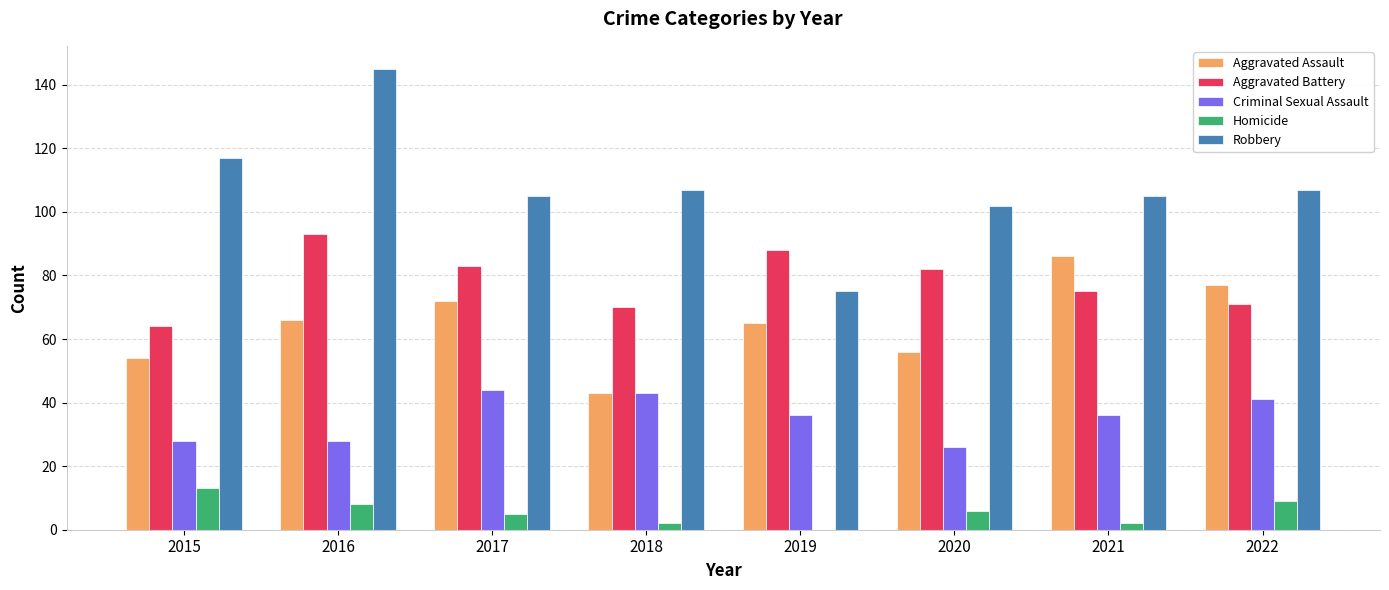

Reading left to right, extract all data points from this chart.

Aggravated Assault: 2015=54	2016=66	2017=72	2018=43	2019=65	2020=56	2021=86	2022=77
Aggravated Battery: 2015=64	2016=93	2017=83	2018=70	2019=88	2020=82	2021=75	2022=71
Criminal Sexual Assault: 2015=28	2016=28	2017=44	2018=43	2019=36	2020=26	2021=36	2022=41
Homicide: 2015=13	2016=8	2017=5	2018=2	2019=0	2020=6	2021=2	2022=9
Robbery: 2015=117	2016=145	2017=105	2018=107	2019=75	2020=102	2021=105	2022=107